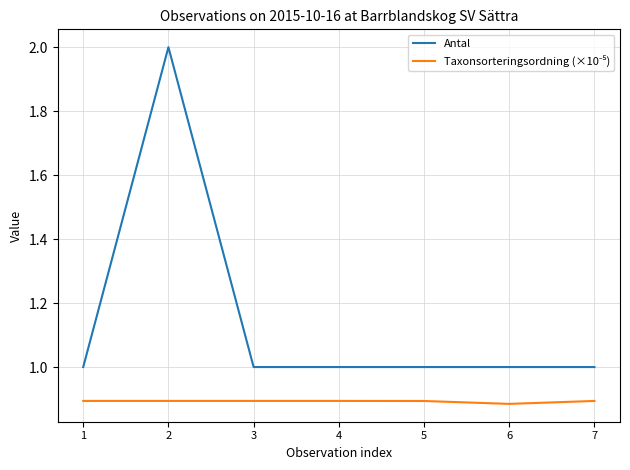

What is the maximum value shown in the chart?

2.0